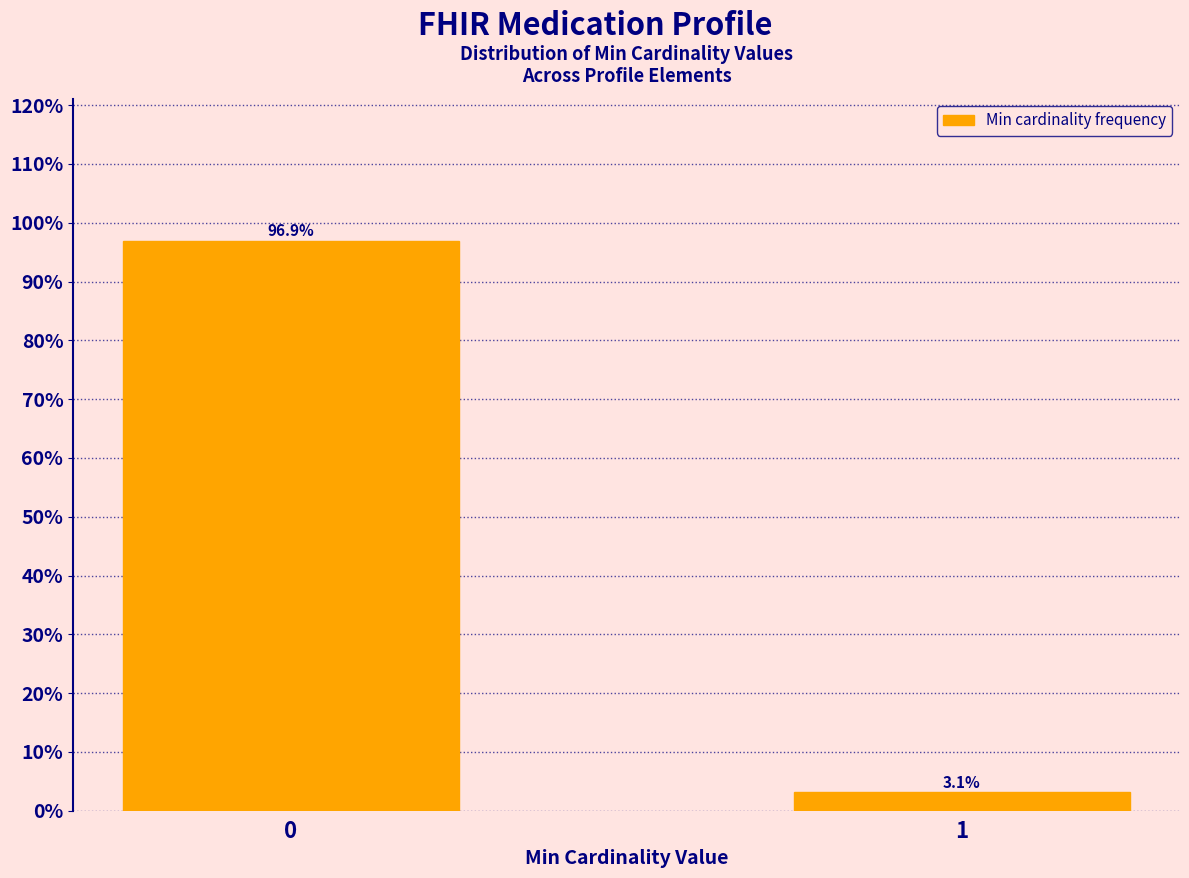

Reading left to right, list all the values displayed in this chart.

0=96.9	1=3.1